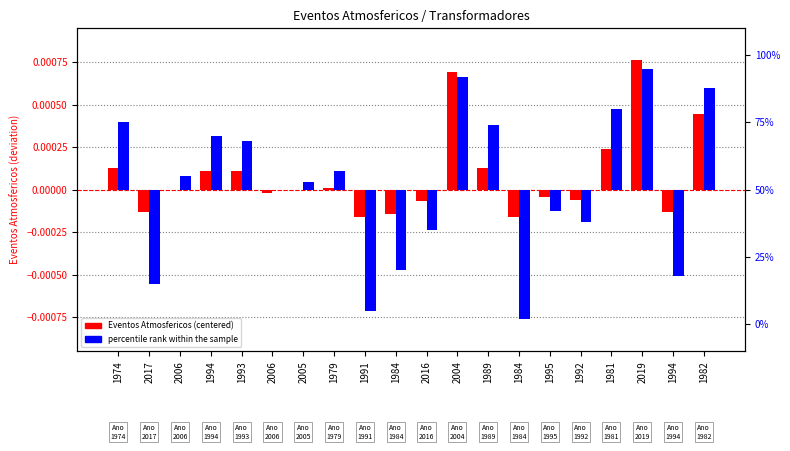

What is the difference between the highest and lowest values at 2006?

0.1